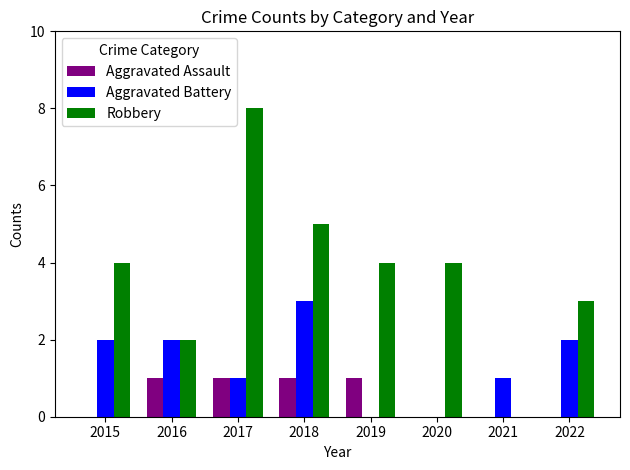

Which category has the highest value across all series?

2017